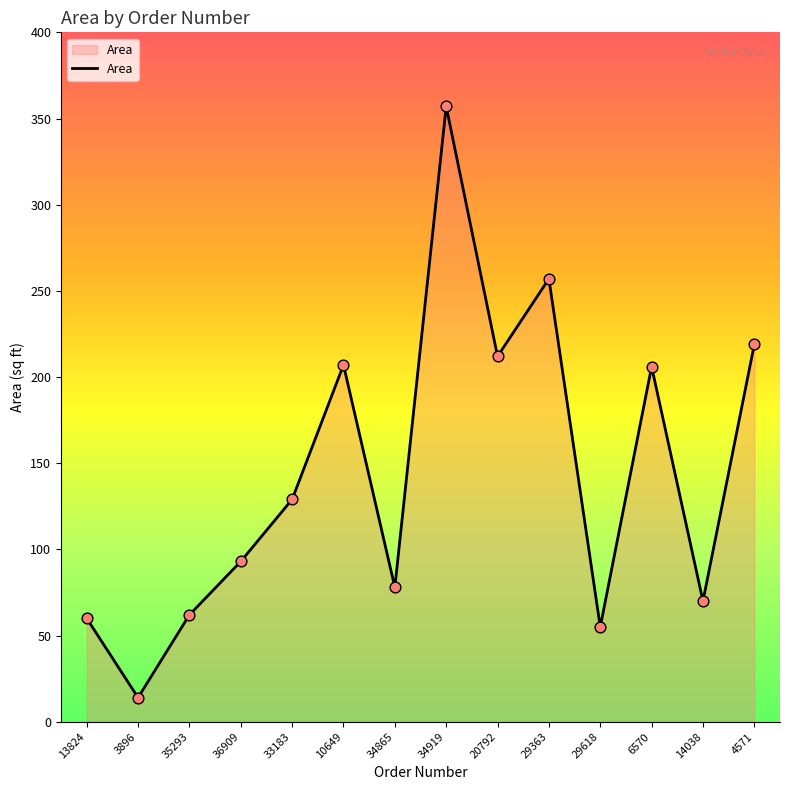

Between 34865 and 6570, which is larger?

6570